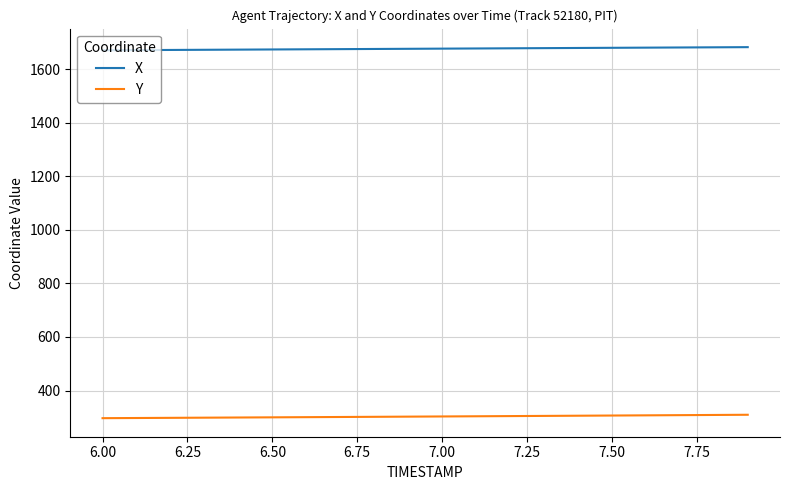

What is the minimum value shown in the chart?

296.7